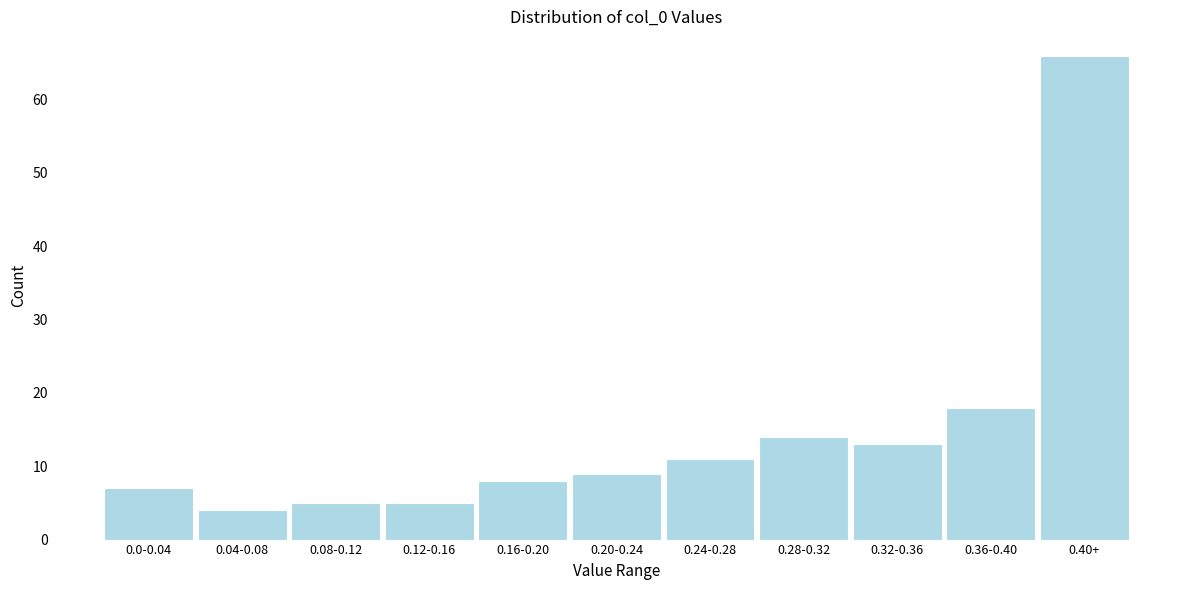

Reading left to right, list all the values displayed in this chart.

7	4	5	5	8	9	11	14	13	18	66